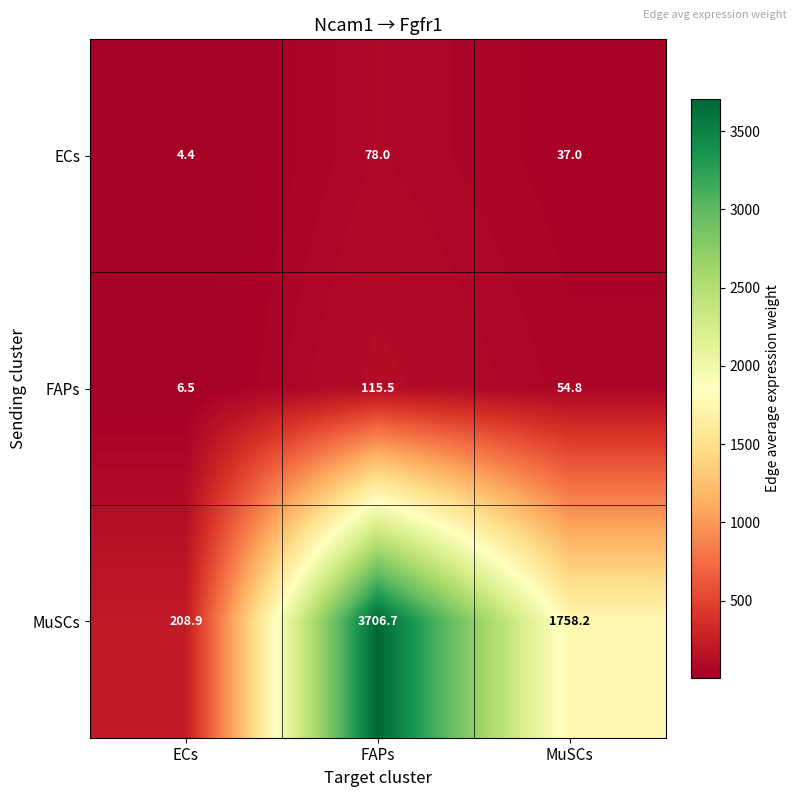

What is the average value of the ECs series?

39.8